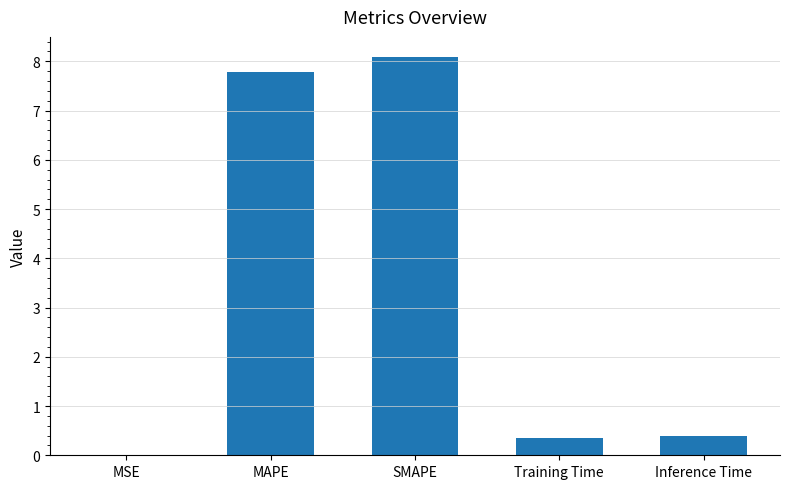

Between MAPE and Inference Time, which is larger?

MAPE